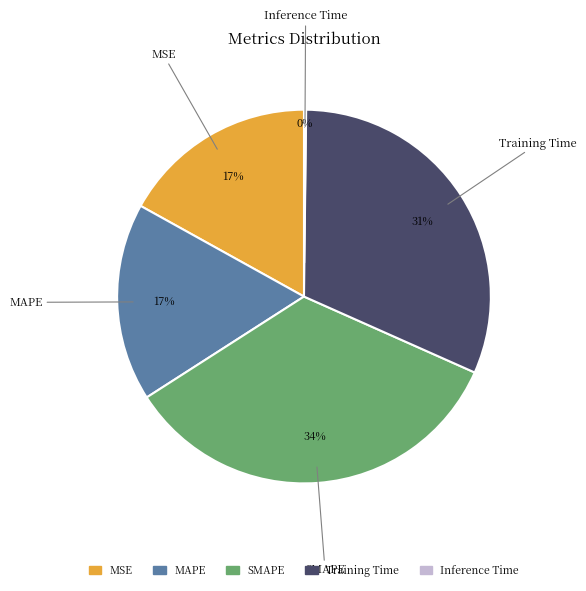

To the nearest percent, what is the difference between the largest and smallest slice percentages?

34%